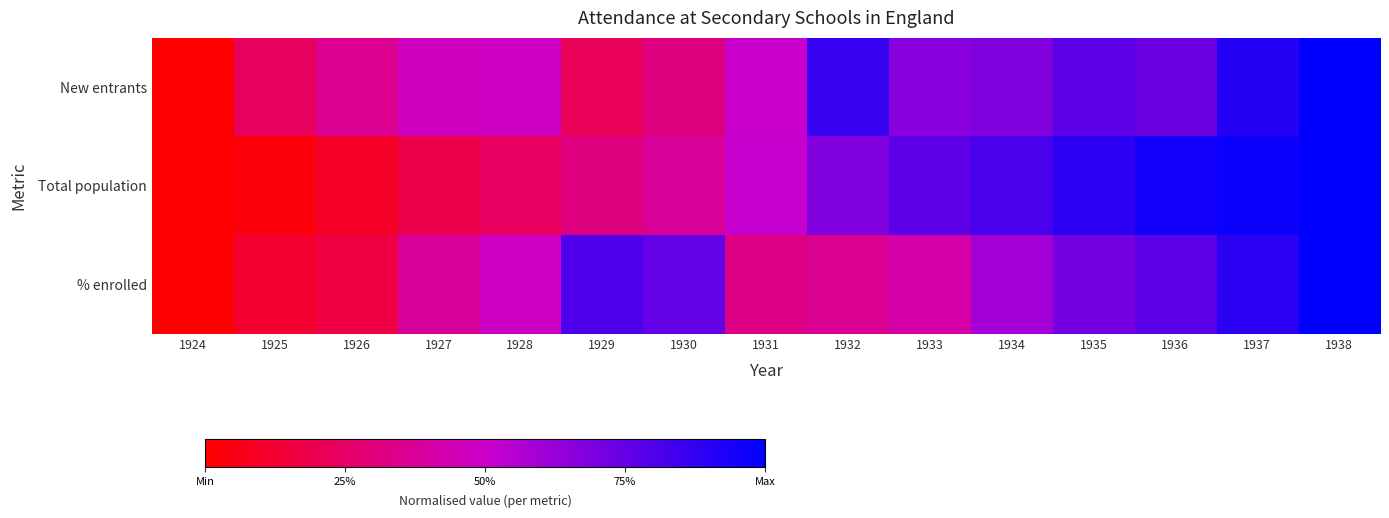

Which has a higher value, 1926 or 1930?

1926